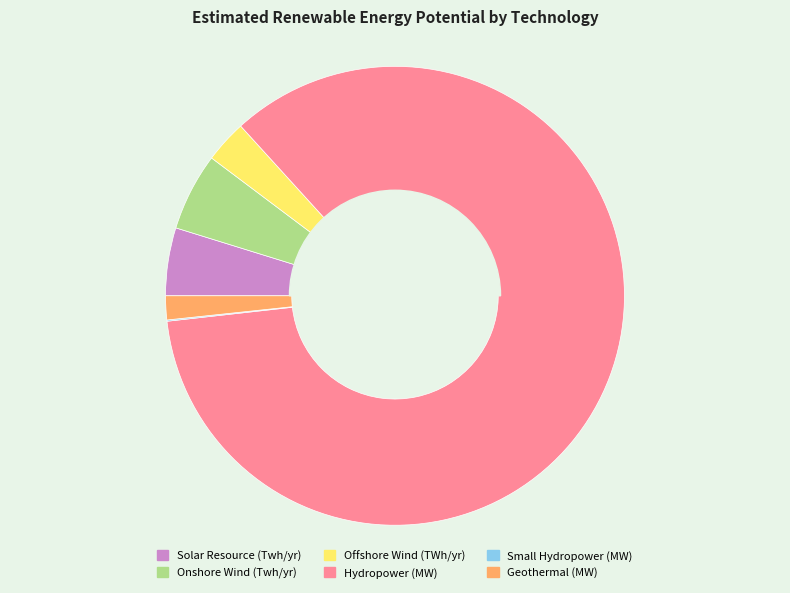

To the nearest percent, what percentage of the pie is Offshore Wind (TWh/yr)?

3%